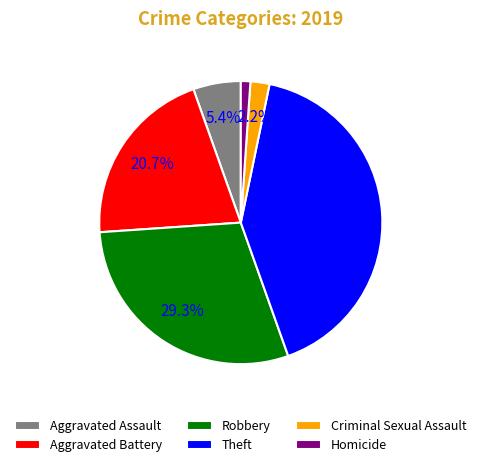

Count the number of slices in the pie.

6